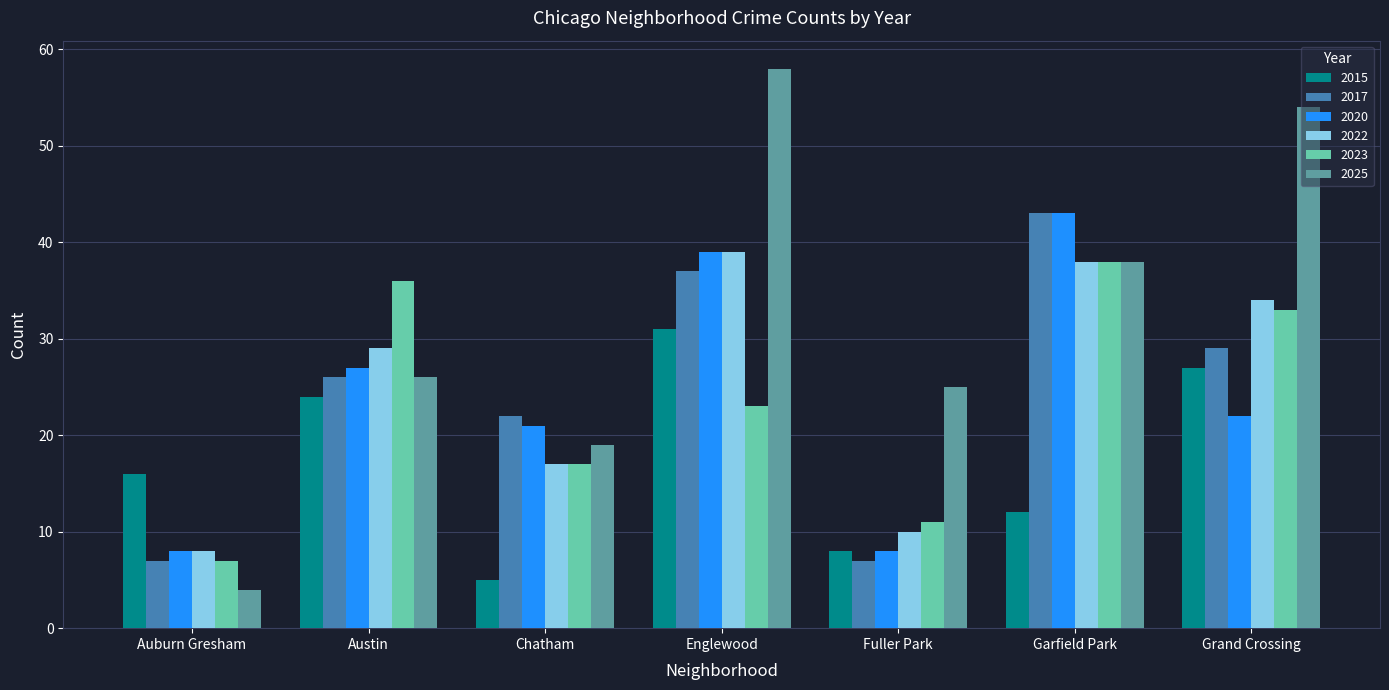

Between Austin and Garfield Park, which series saw the biggest shift?

2017